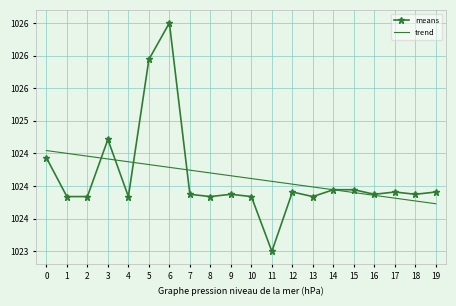

How many times do trend and means cross each other?

5